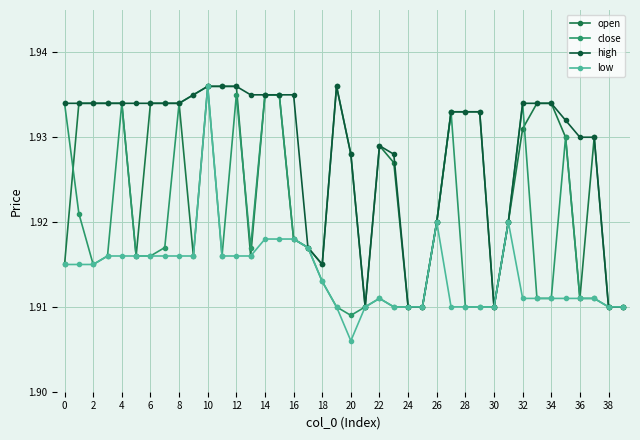

Is this an area chart (filled region under the line)?

No